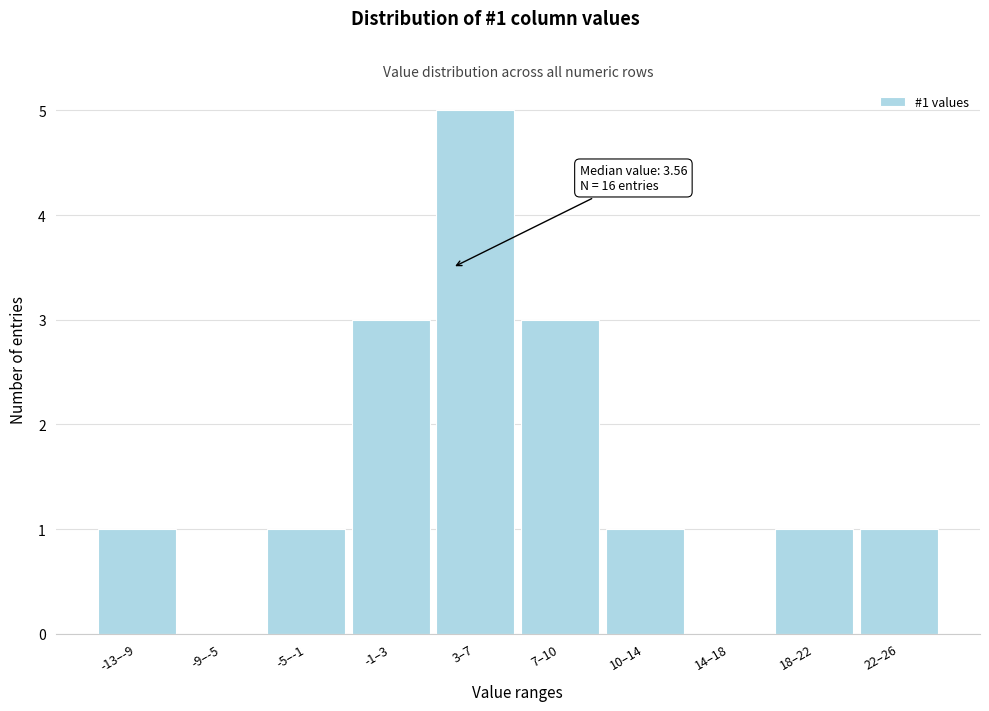

Reading left to right, extract all data points from this chart.

-13–-9=1	-9–-5=0	-5–-1=1	-1–3=3	3–7=5	7–10=3	10–14=1	14–18=0	18–22=1	22–26=1